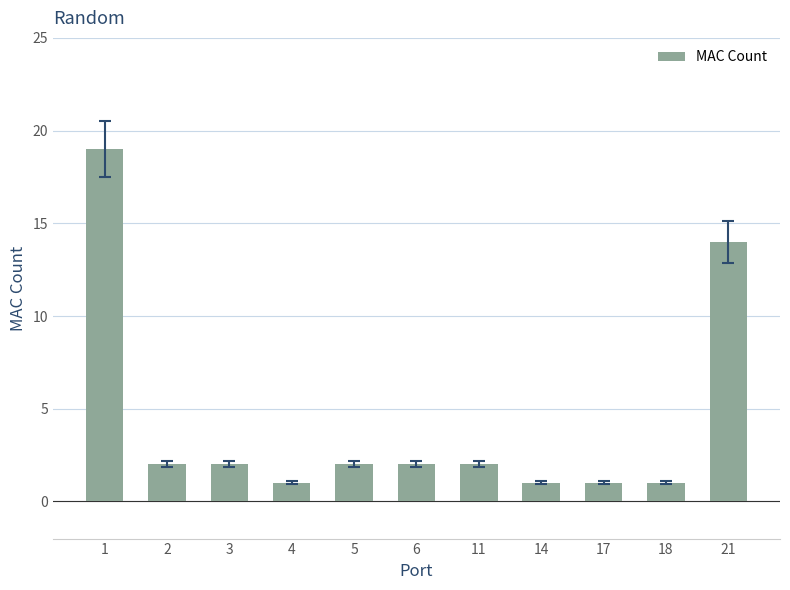

Is it true that the value at 6 is 3?

False